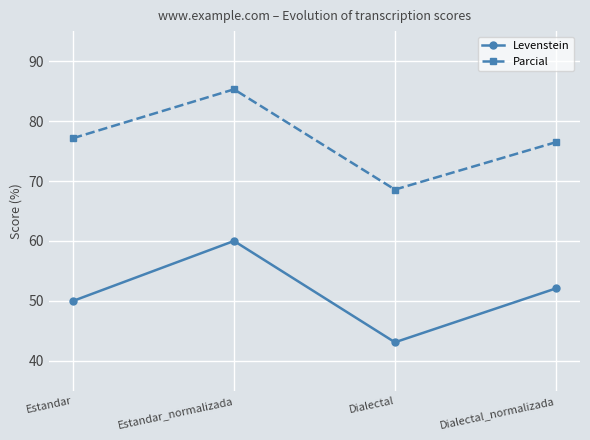

What is the minimum value shown in the chart?

43.1